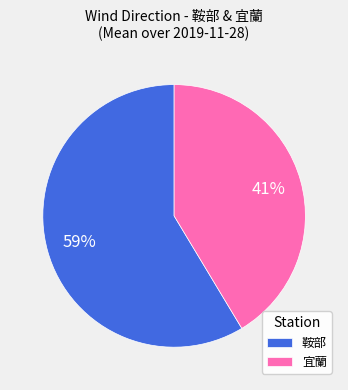

Do 宜蘭 and 鞍部 together represent more than half of the pie?

Yes